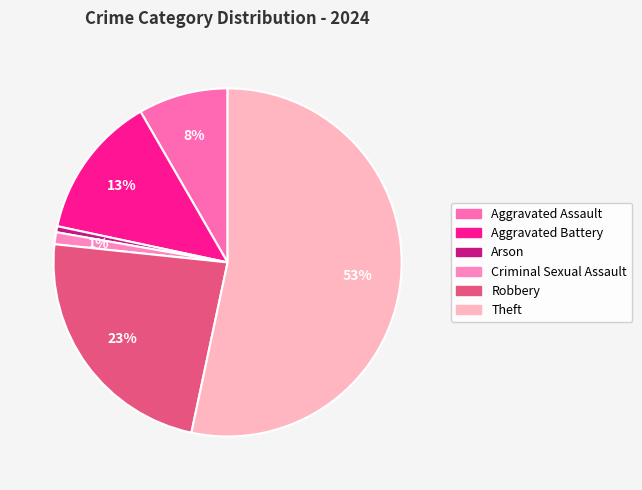

True or false: Criminal Sexual Assault accounts for 1% of the total.

True